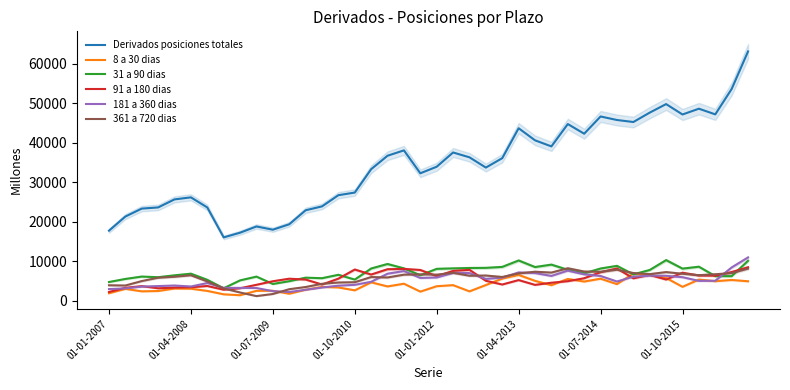

Between 12 and 29, which is larger?

29